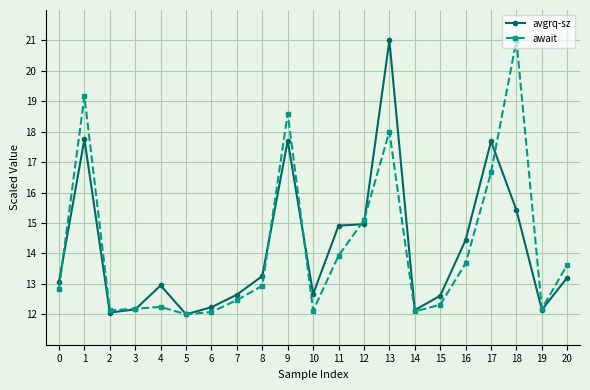

What is the average value of the avgrq-sz series?

14.1